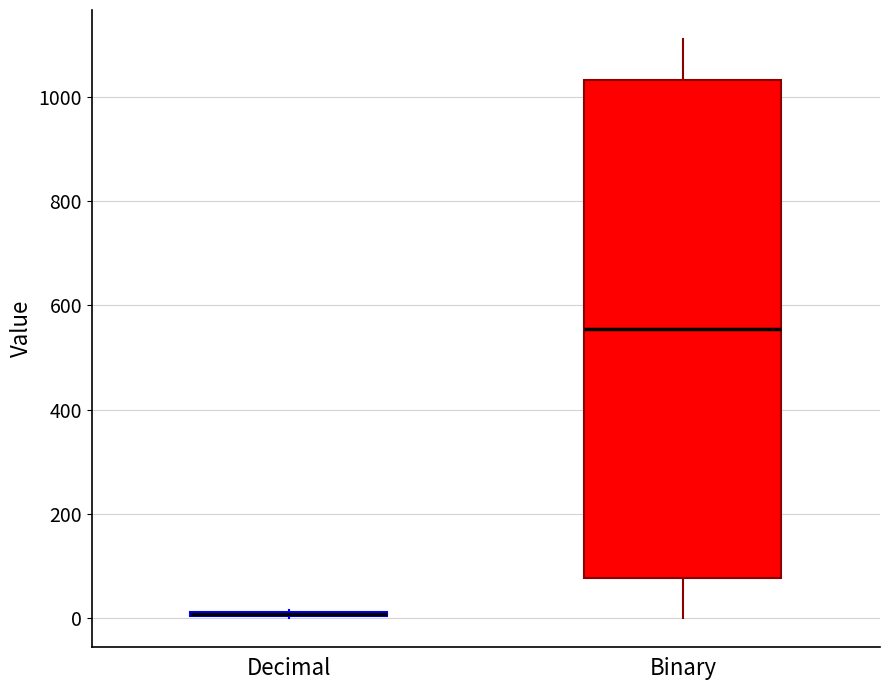

Which box is the tallest, from its lower edge to its upper edge?

Binary